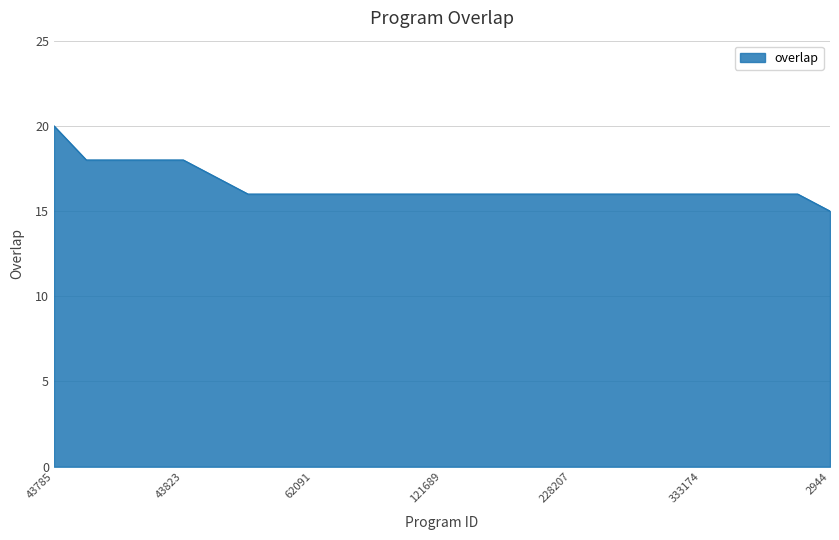

What is the greatest value displayed?

20